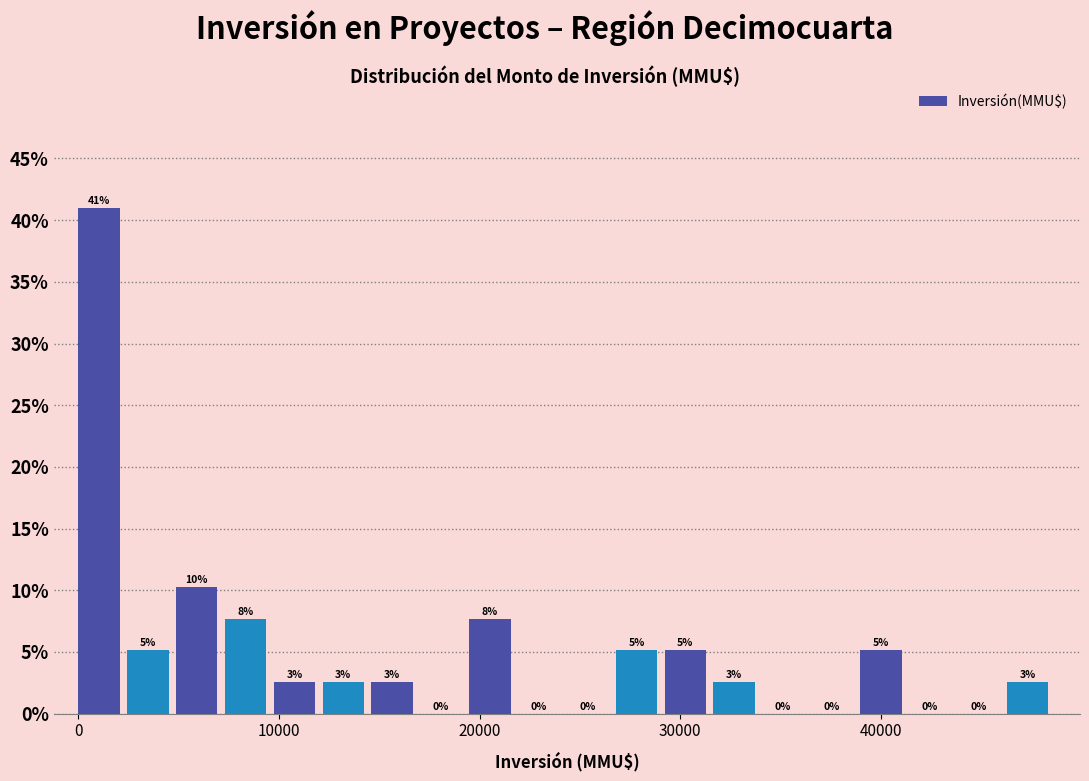

Around what value on the x-axis is the tallest bar? Give the approximate position of its centre, as read against the axis.

1000